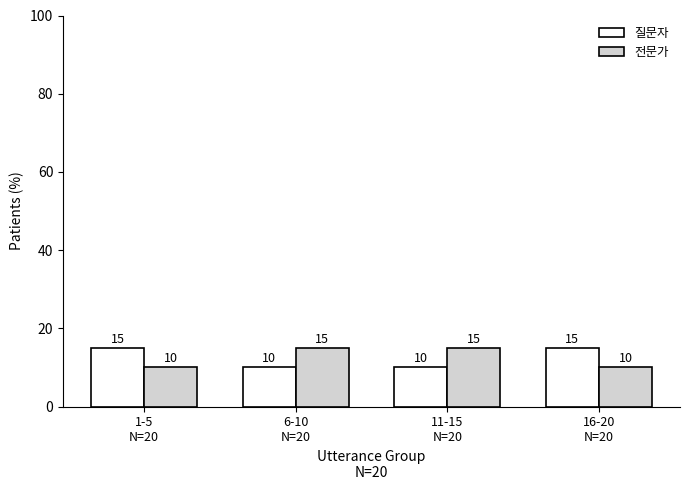

What is the value of the 전문가 bar at the 1st from the left?

10